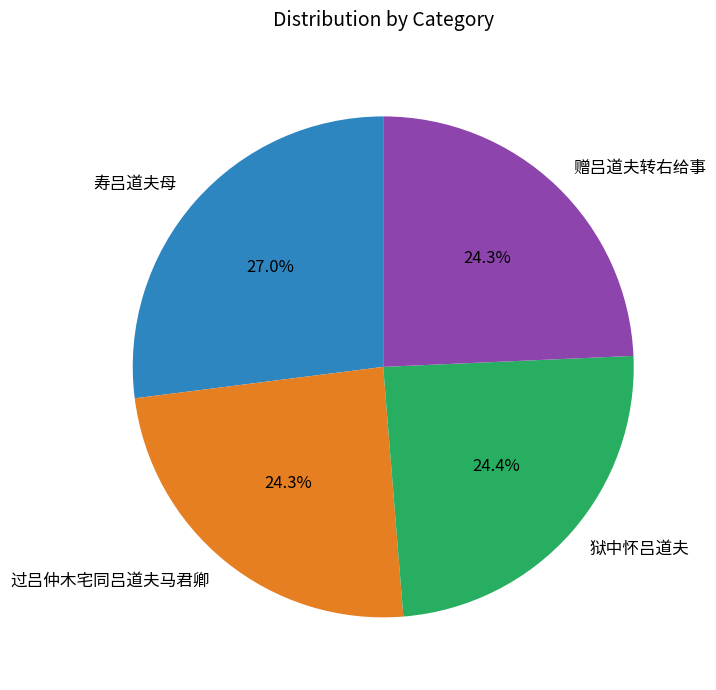

To the nearest percent, what portion does 寿吕道夫母 represent?

27%